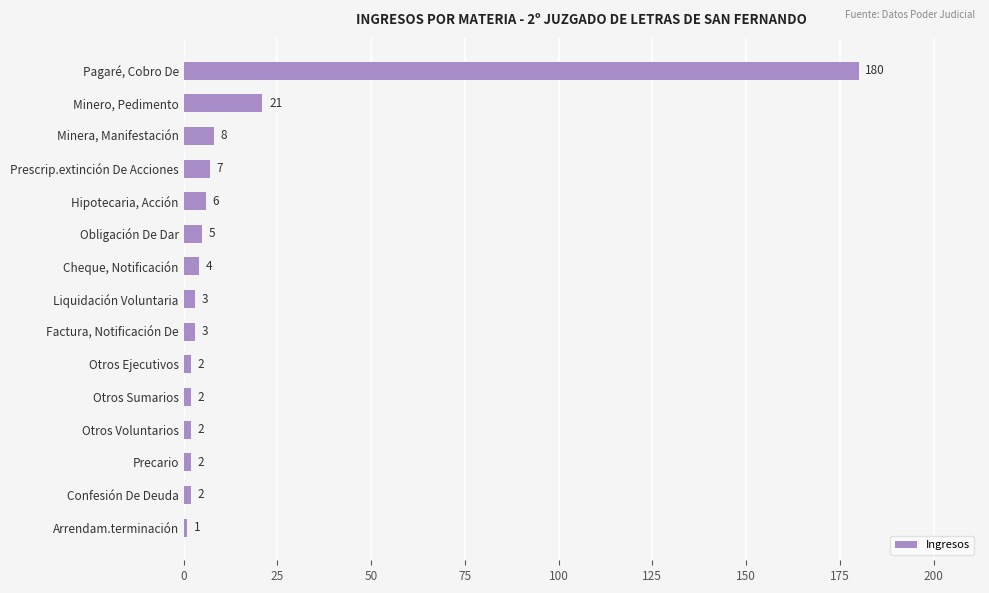

At which category does the chart reach its minimum across all series?

Arrendam.terminación